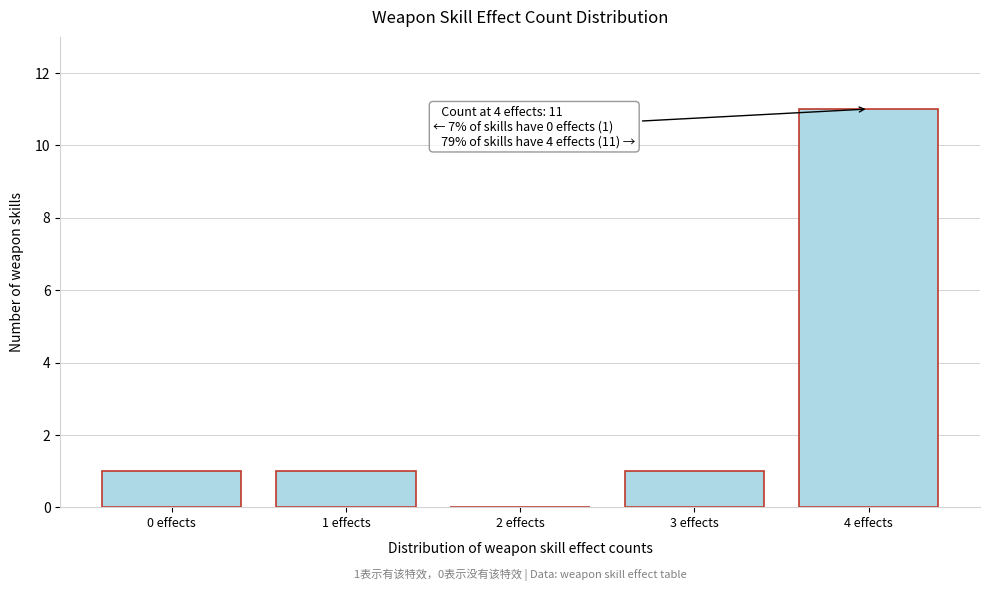

Reading left to right, what are all the values shown in this chart?

0 effects=1	1 effects=1	2 effects=0	3 effects=1	4 effects=11